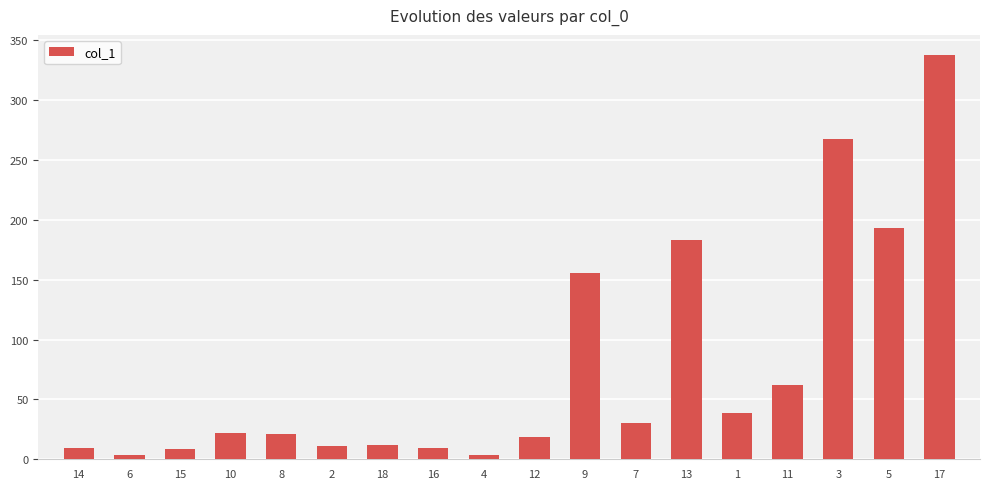

Is it true that the value at 12 is 19.0?

True